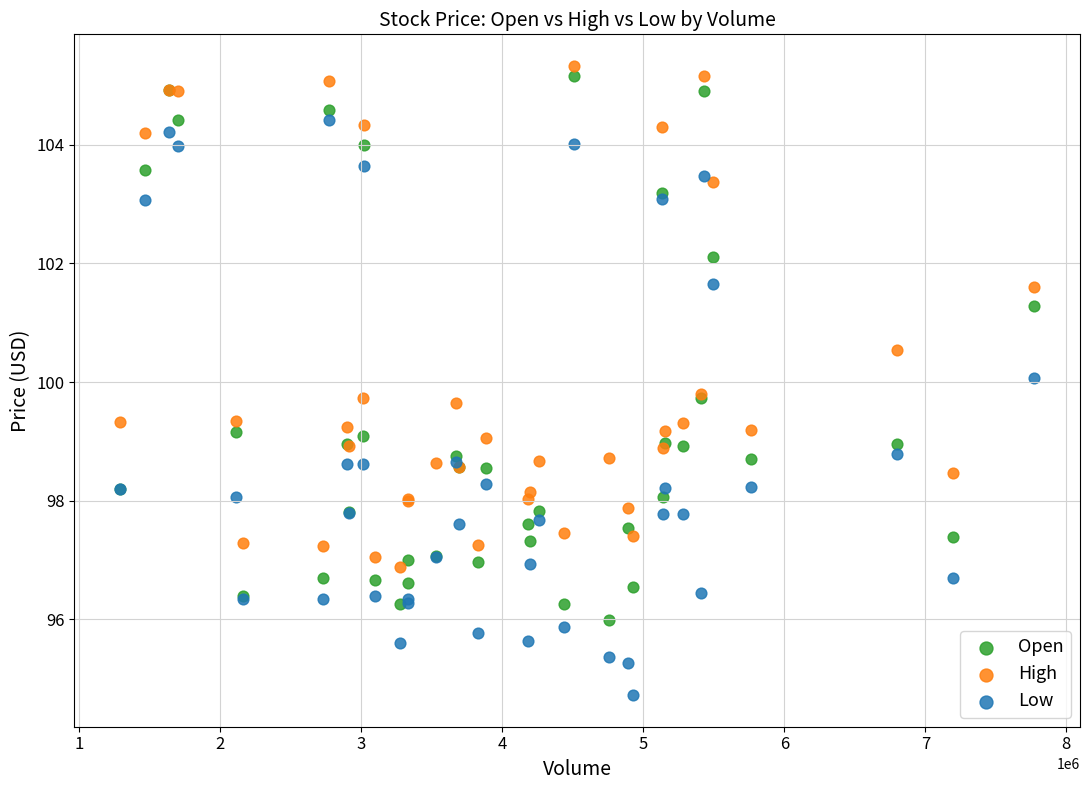

What is the X range (max minus min) for the scatter plot?

6484886.0